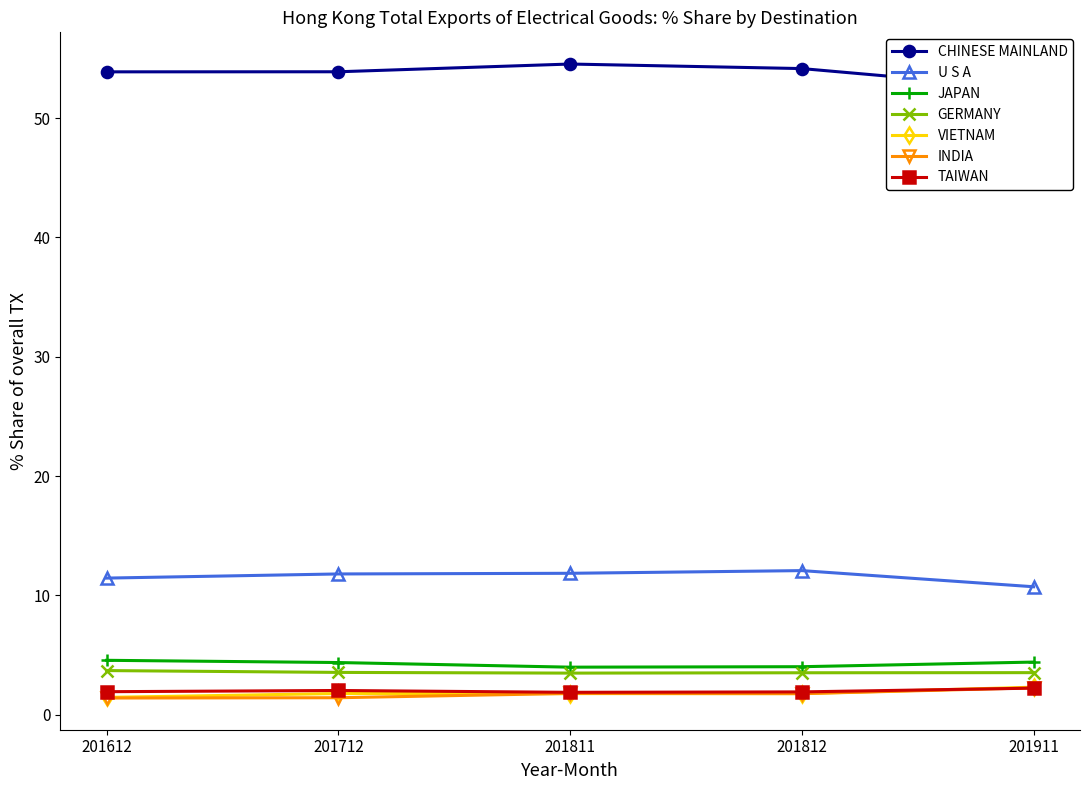

True or false: U S A and GERMANY cross at least once.

False